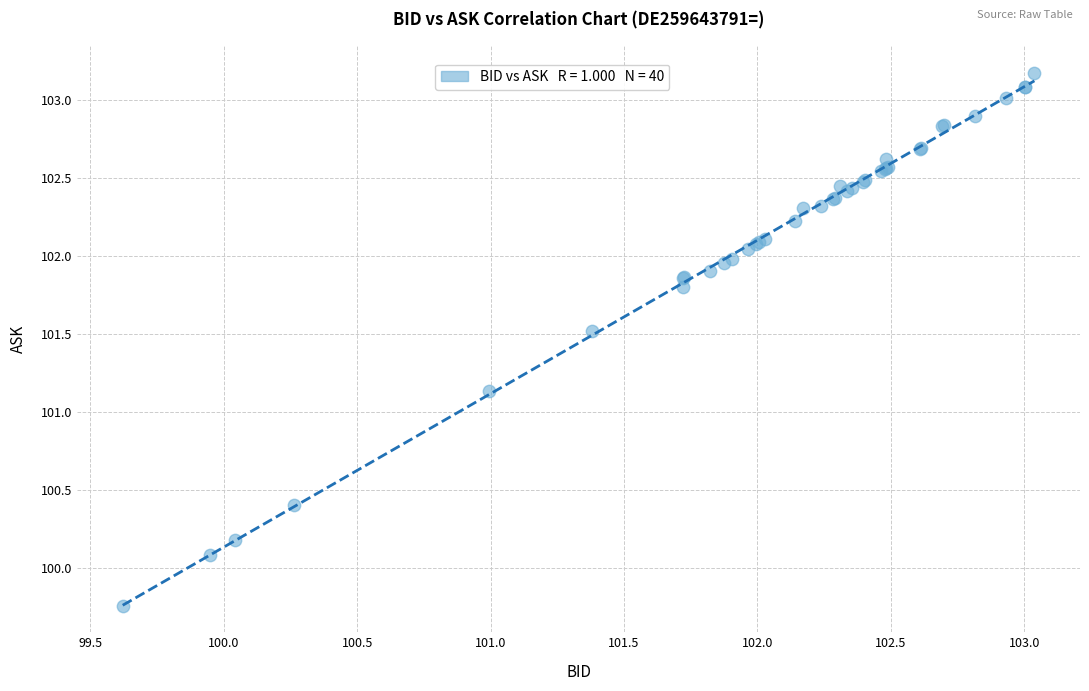

What Y value in the scatter plot is closest to 101?

101.1